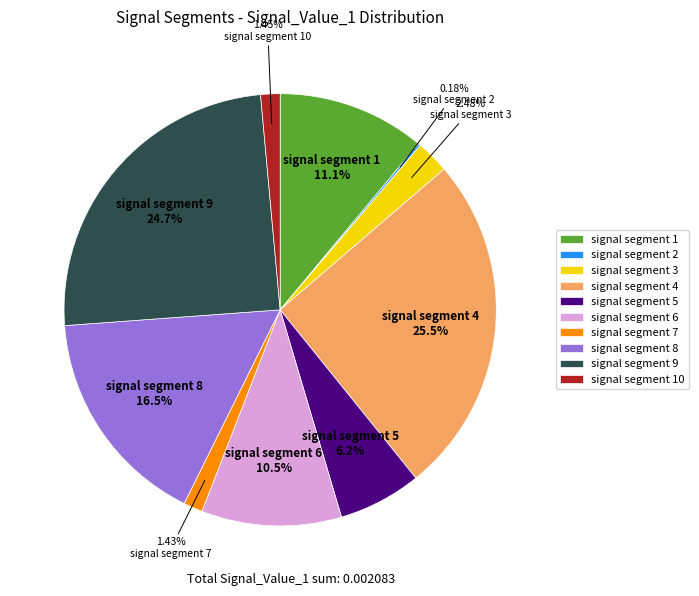

Is there a majority slice in this chart?

No